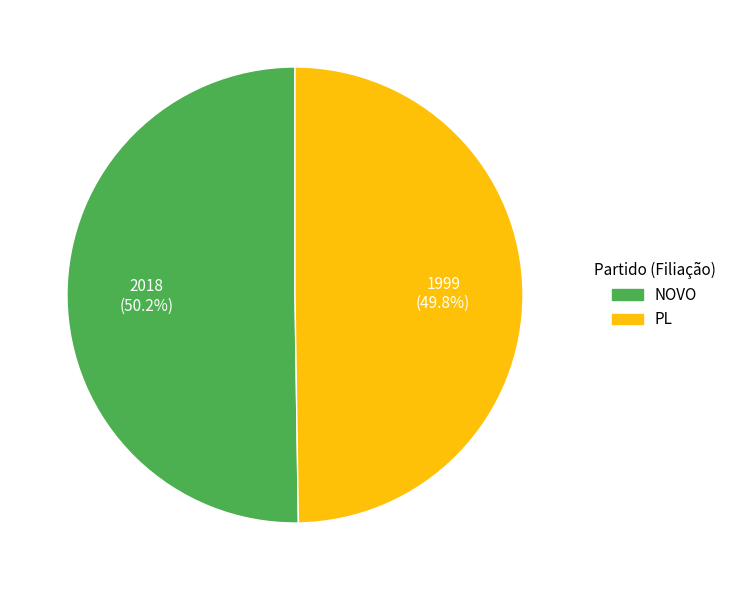

Is there a majority slice in this chart?

Yes